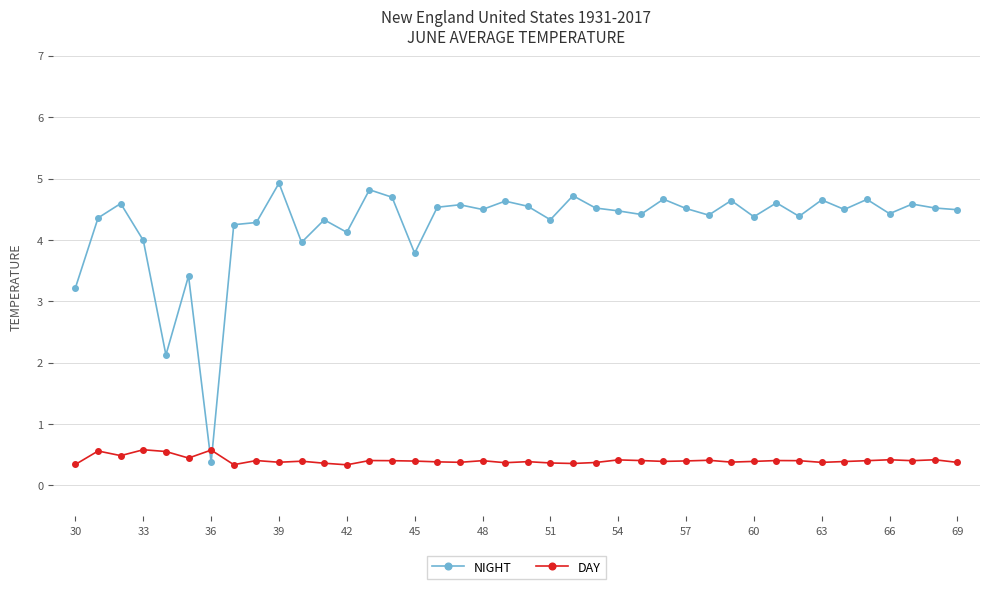

What is the smallest value displayed?

0.3